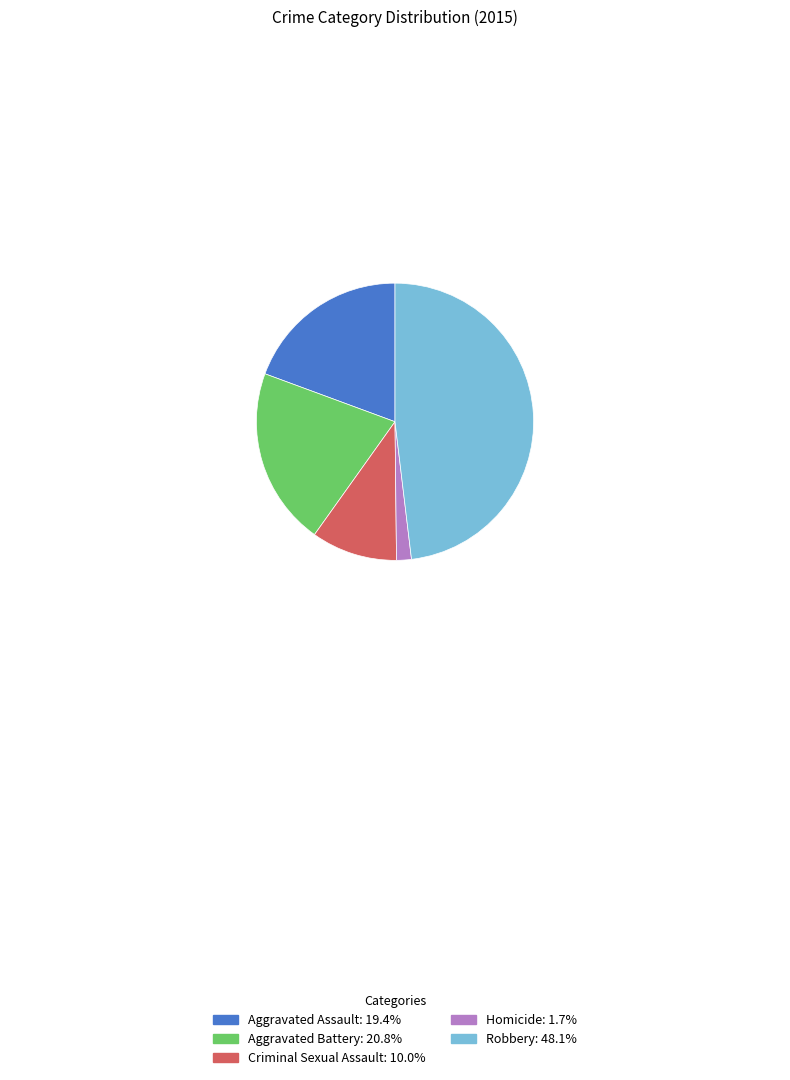

Is the sum of Robbery and Criminal Sexual Assault greater than half?

Yes